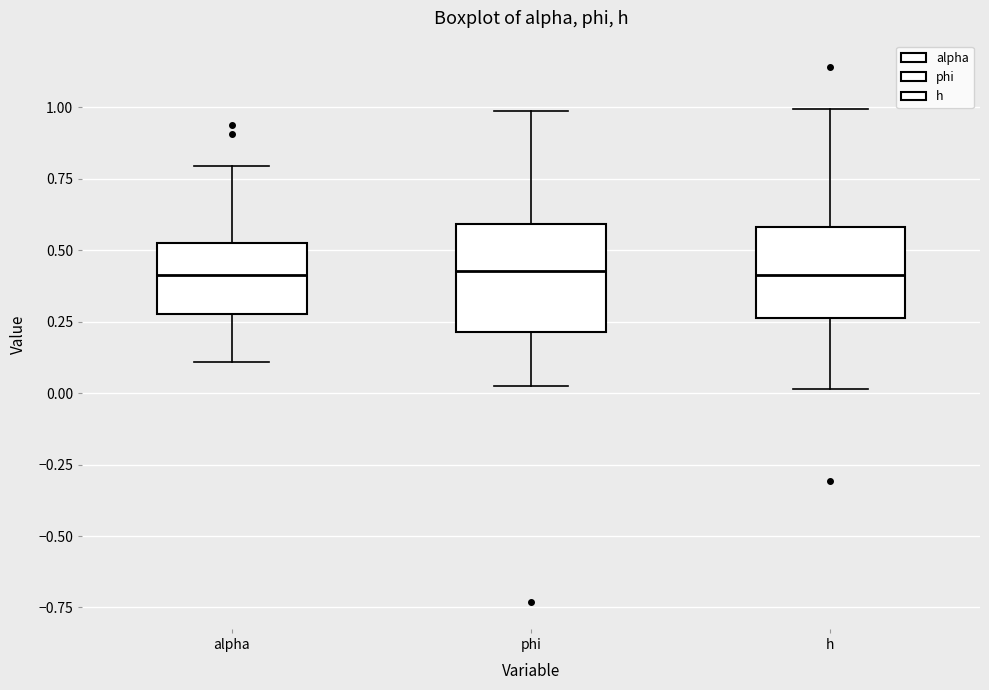

Which box is the tallest, from its lower edge to its upper edge?

phi